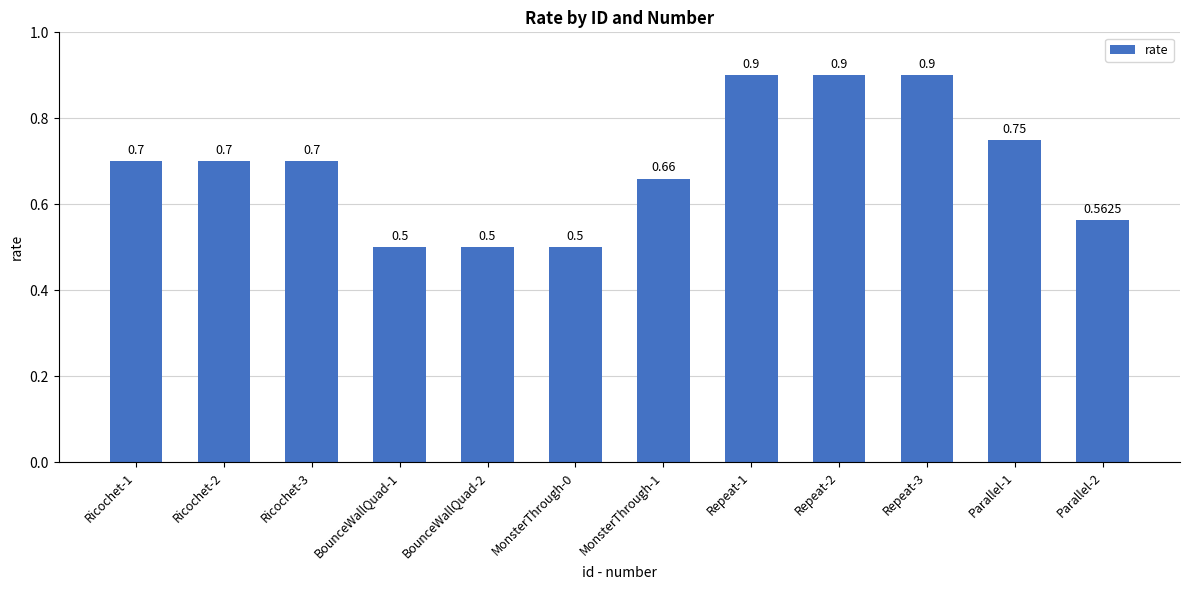

What is the approximate value at Ricochet-2?

0.7